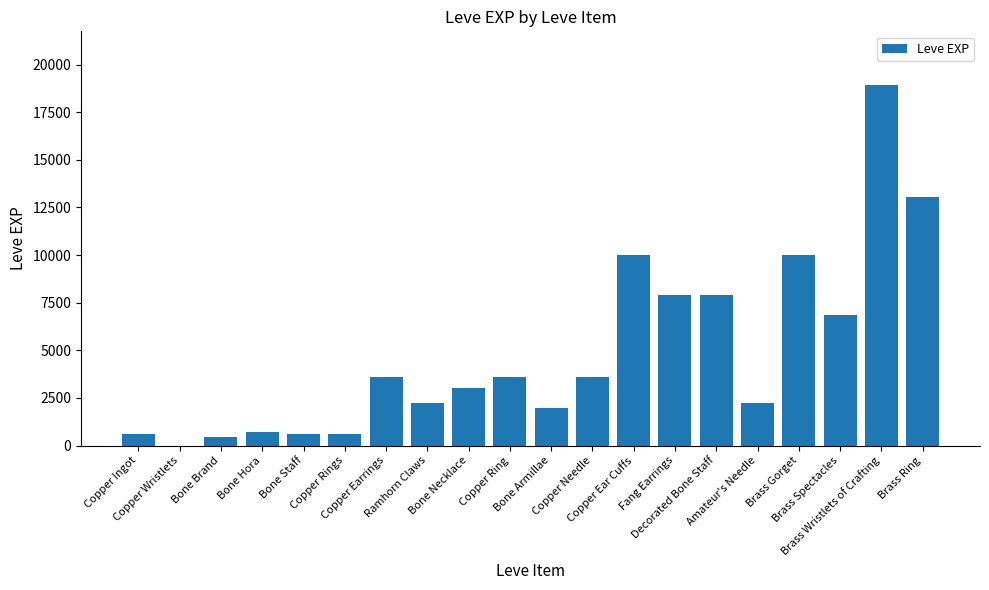

Are the bars horizontal?

No